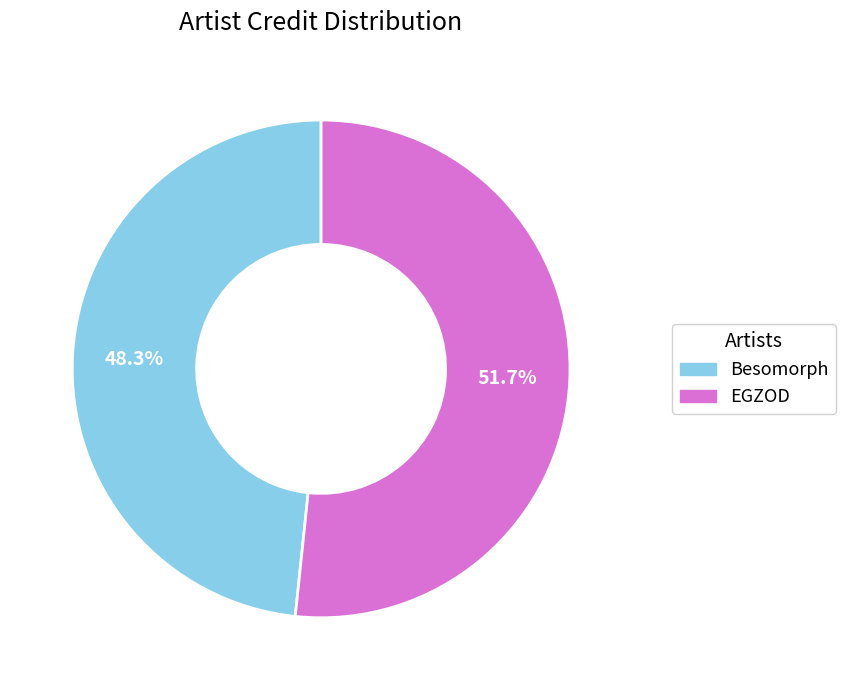

Which category has the biggest portion of the pie?

EGZOD